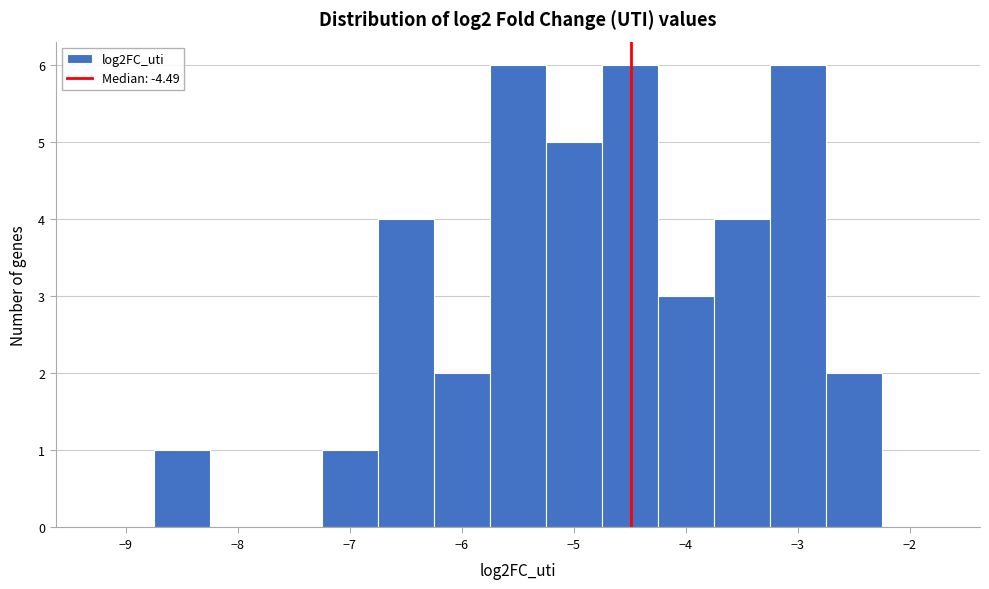

Reading left to right, list every bar in this chart as the range it spans on the x-axis followed by its height. Neither the bar edges nor the heights are printed on the chart, so give them approximately, as read against the axes.

-9.25 to -8.75: 0
-8.75 to -8.25: 1
-8.25 to -7.75: 0
-7.75 to -7.25: 0
-7.25 to -6.75: 1
-6.75 to -6.25: 4
-6.25 to -5.75: 2
-5.75 to -5.25: 6
-5.25 to -4.75: 5
-4.75 to -4.25: 6
-4.25 to -3.75: 3
-3.75 to -3.25: 4
-3.25 to -2.75: 6
-2.75 to -2.25: 2
-2.25 to -1.75: 0